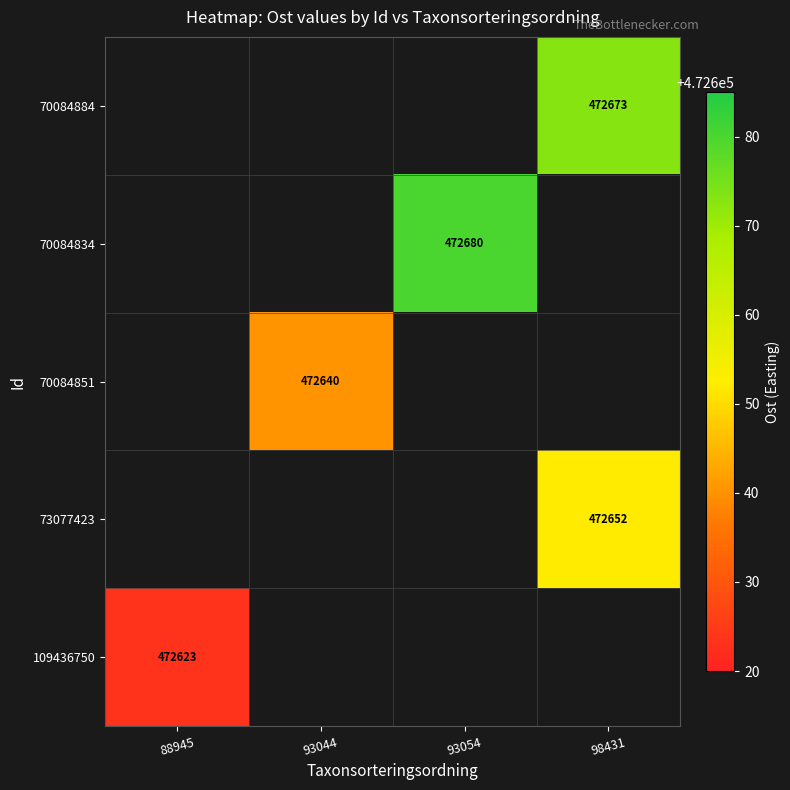

What is the minimum value shown in the chart?

472623.4